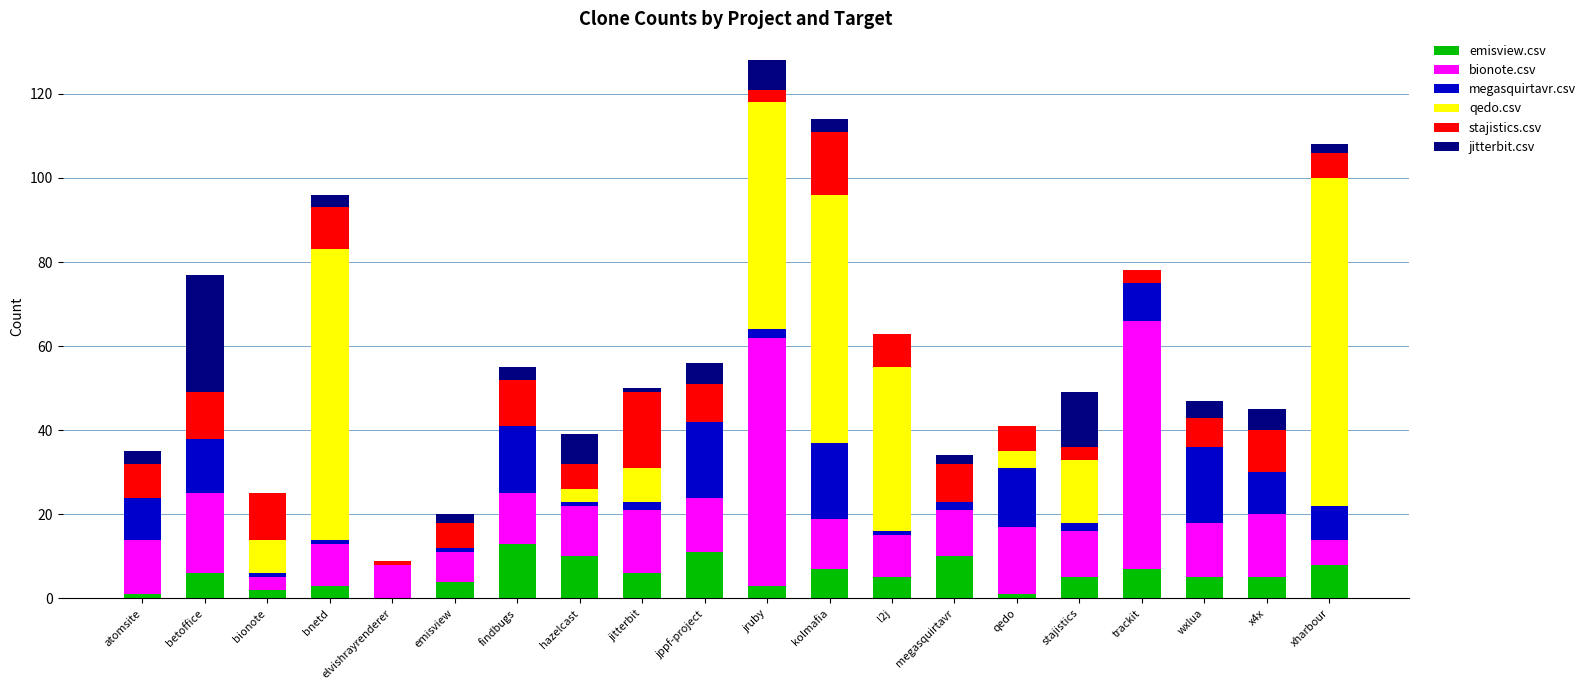

The emisview.csv series shows 10 at megasquirtavr. True or false?

True